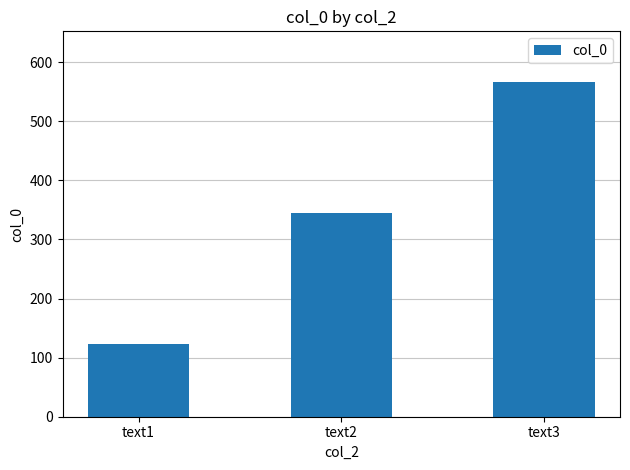

Is it true that the value at text3 is 567?

True